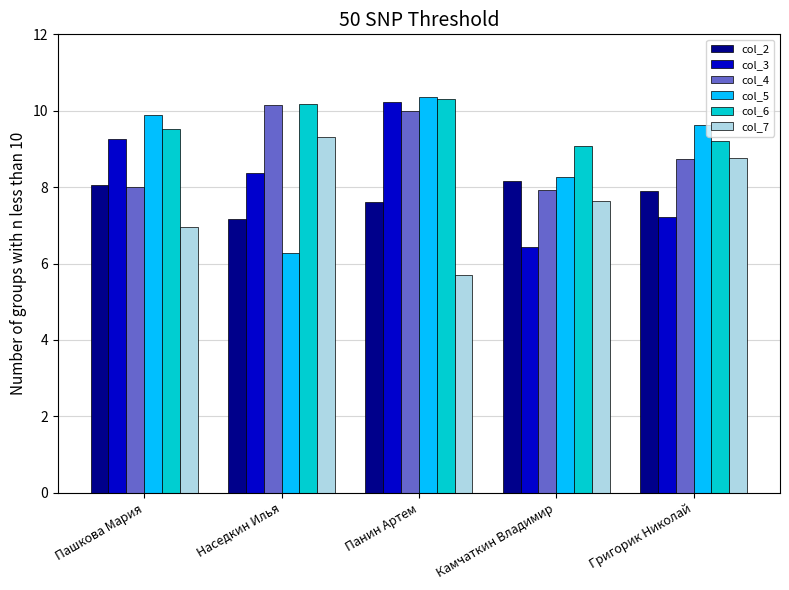

Is the value of col_2 at Пашкова Мария greater than the value of col_4 at Наседкин Илья?

No